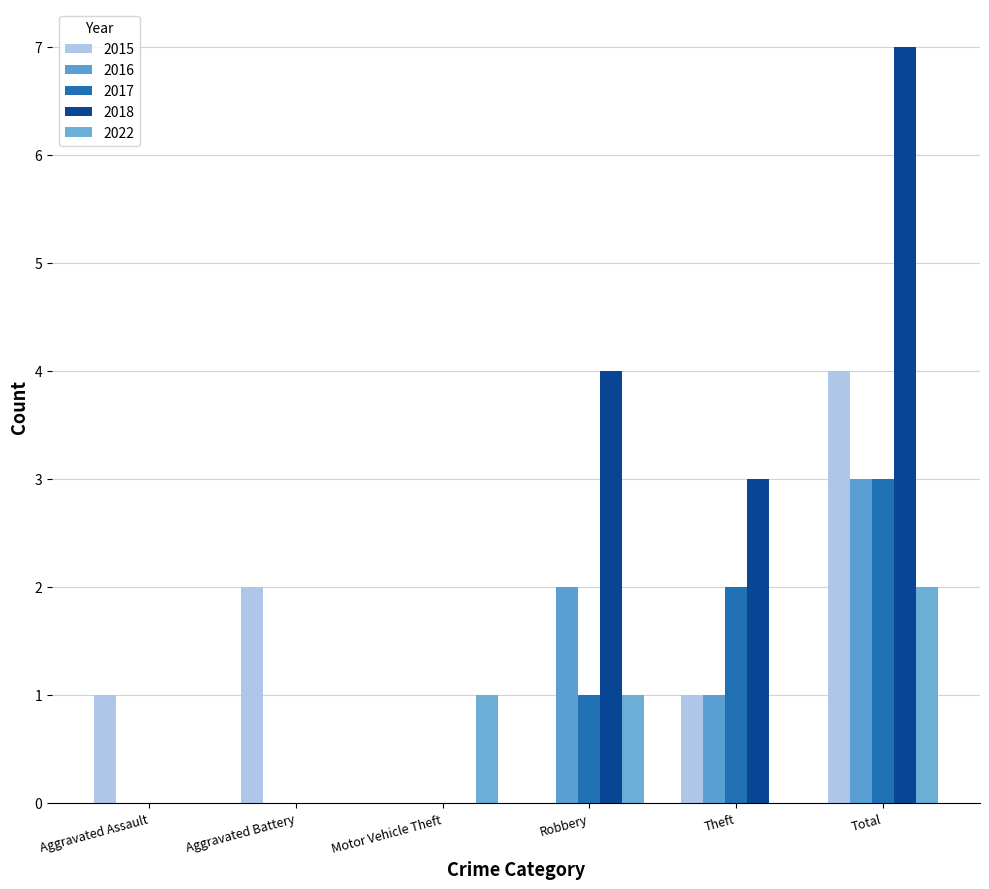

Are the bars grouped side by side (vs. stacked)?

Yes